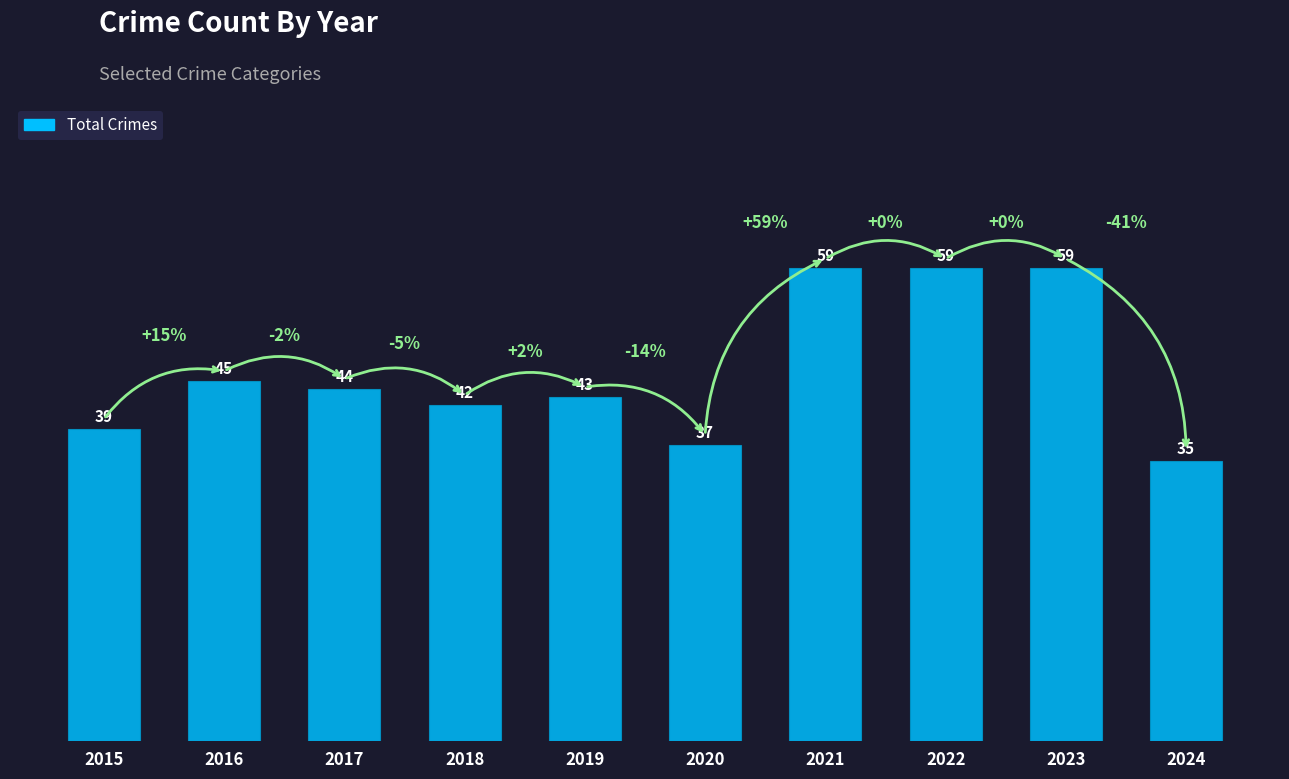

What is the value of the 4th bar from the left?

42